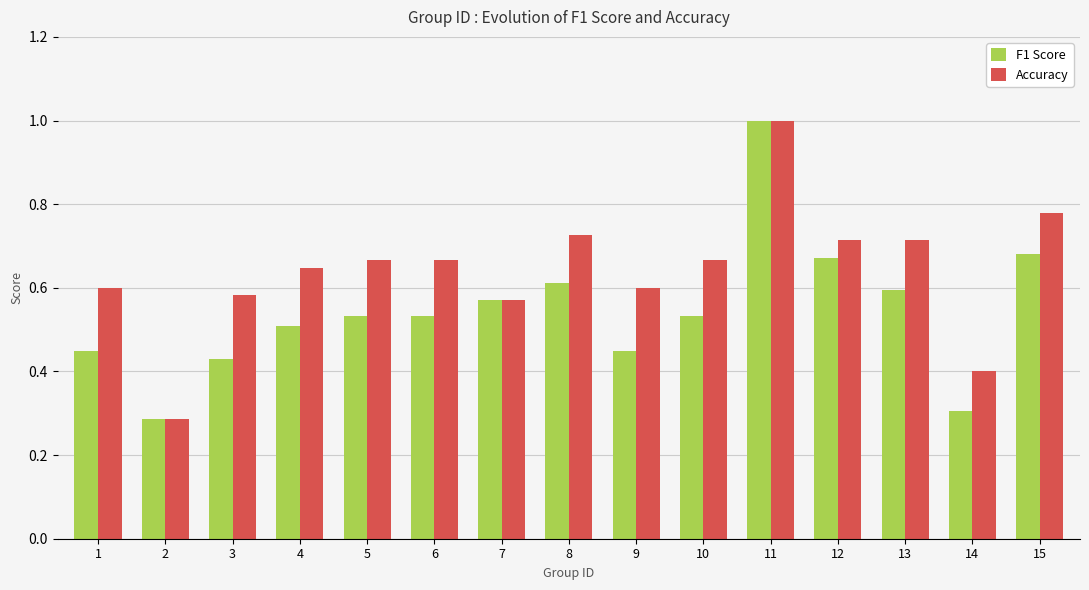

Is it true that F1 Score equals 0.5 at 9?

True